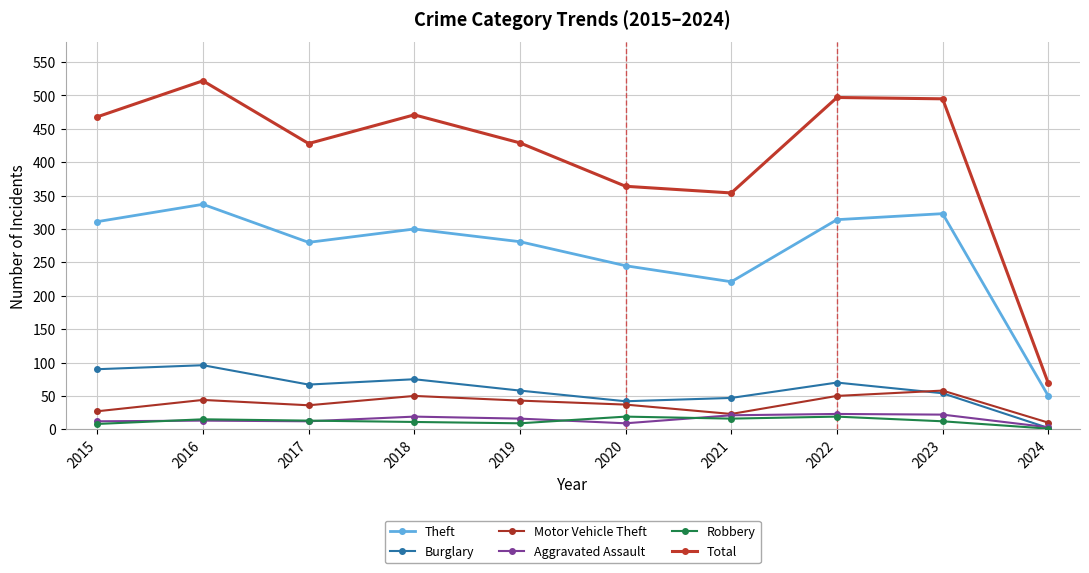

After their last crossing, which series has the higher values: Burglary or Motor Vehicle Theft?

Motor Vehicle Theft